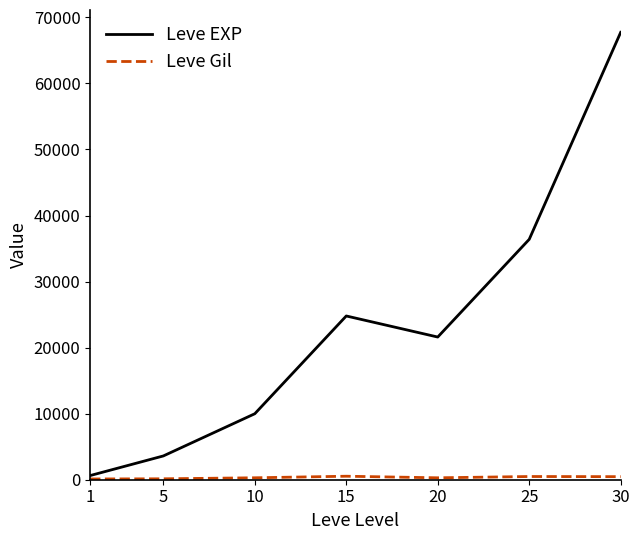

Which series has the widest spread of values?

Leve EXP